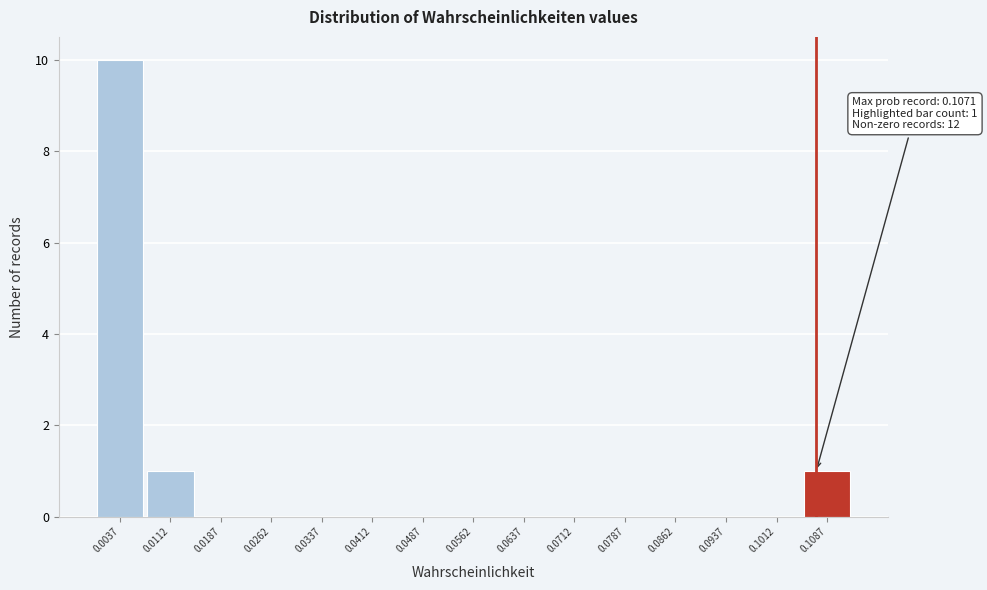

Which range on the x-axis has the tallest bar?

0.000 to 0.007